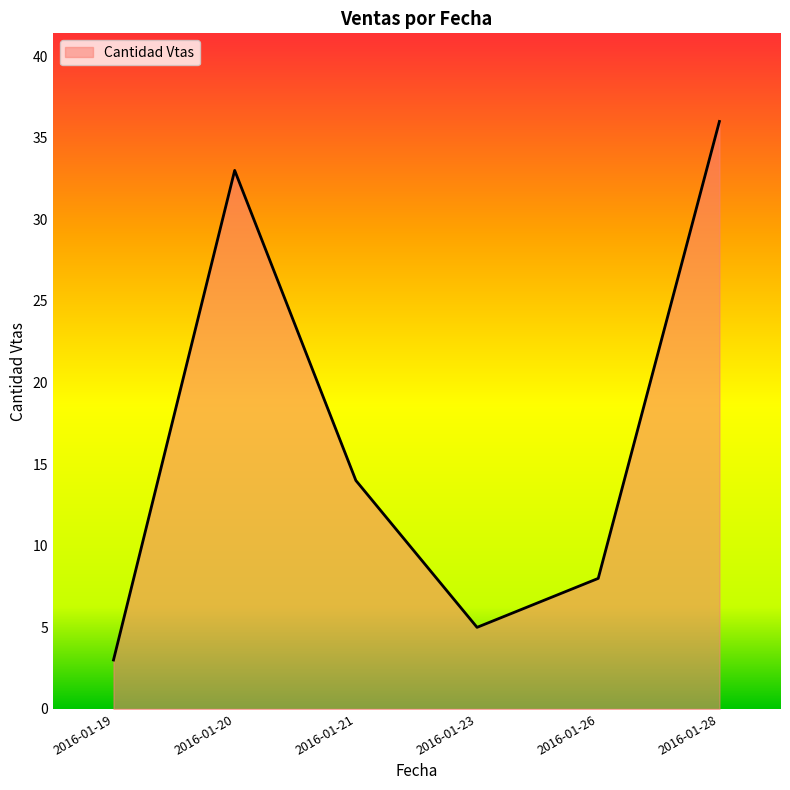

True or false: the data shows 9 at 2016-01-23.

False